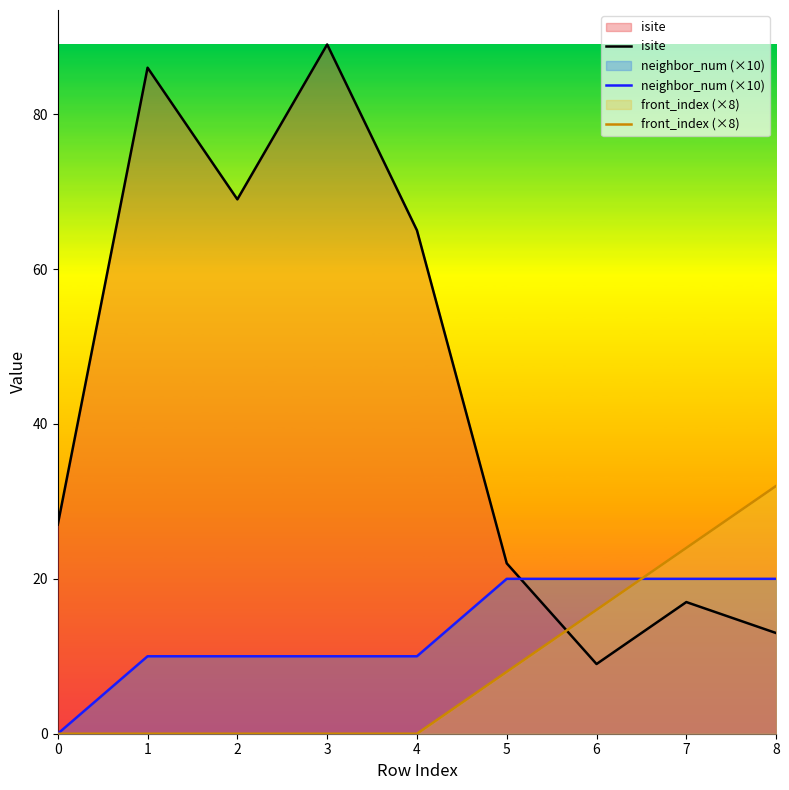

How many data points does each series have?

9